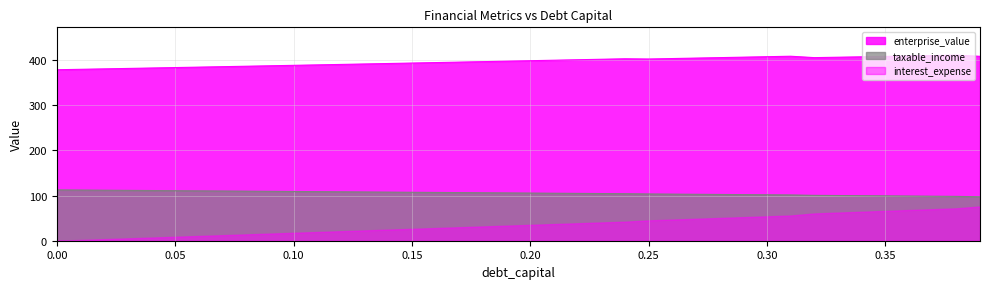

What is the smallest value displayed?

0.0